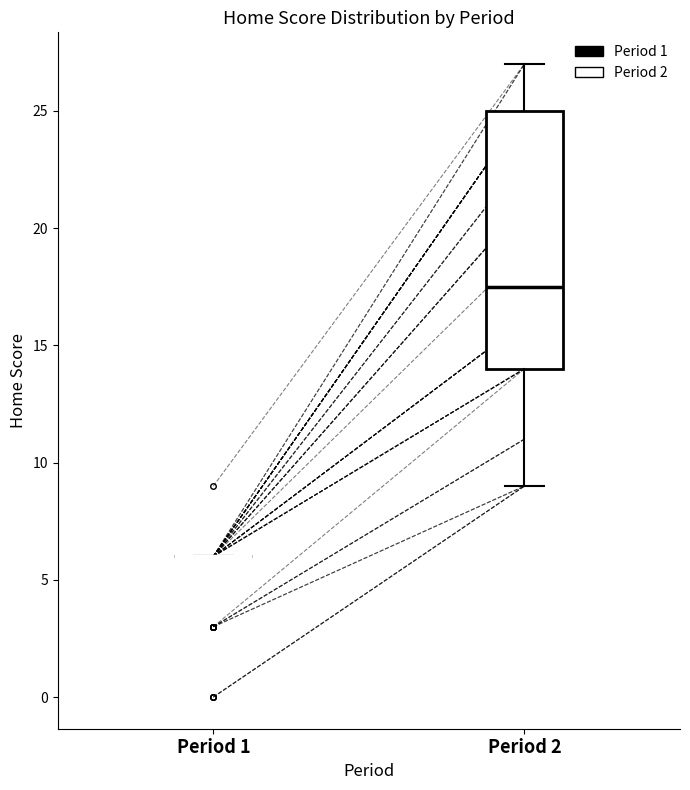

Which box is the tallest, from its lower edge to its upper edge?

Period 2